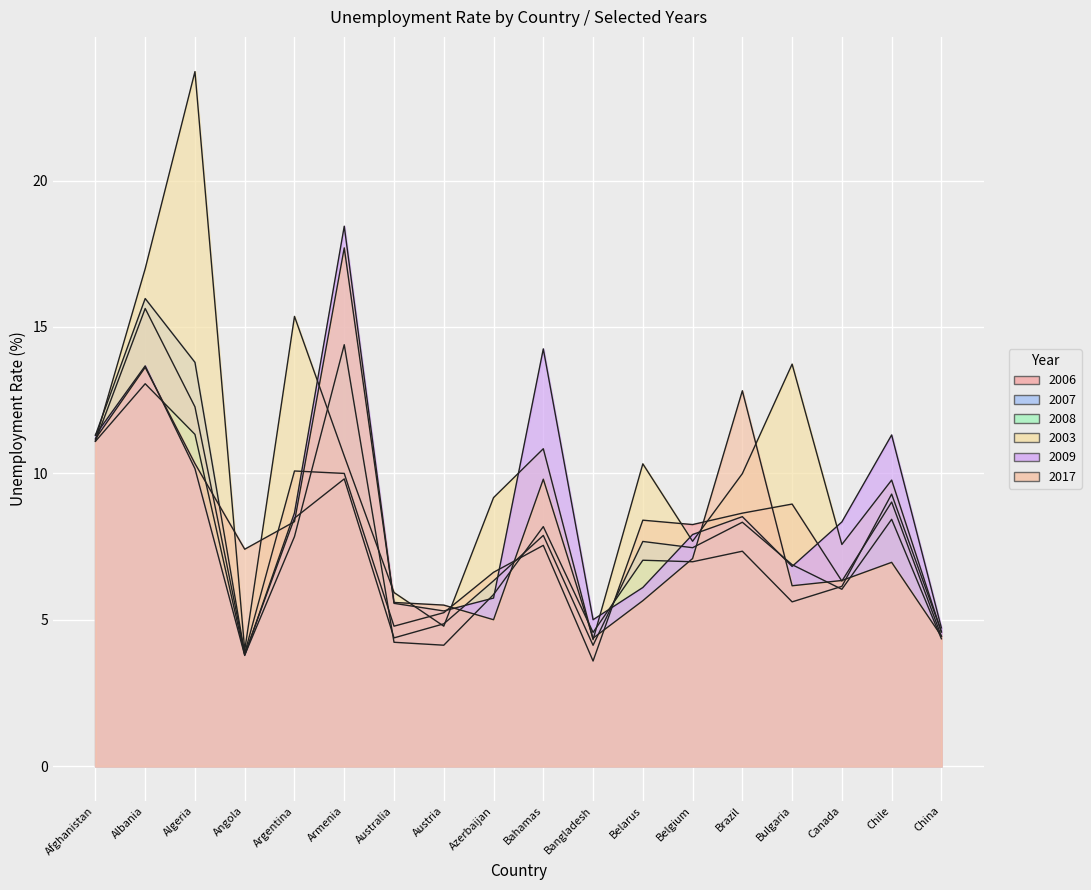

True or false: 2017 has more than 1 points higher than both neighbors.

True